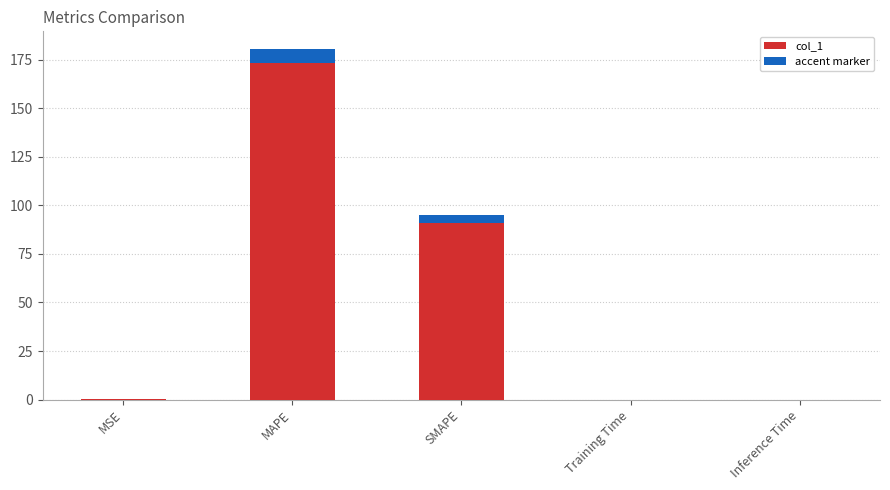

Read the value at MSE.

0.4